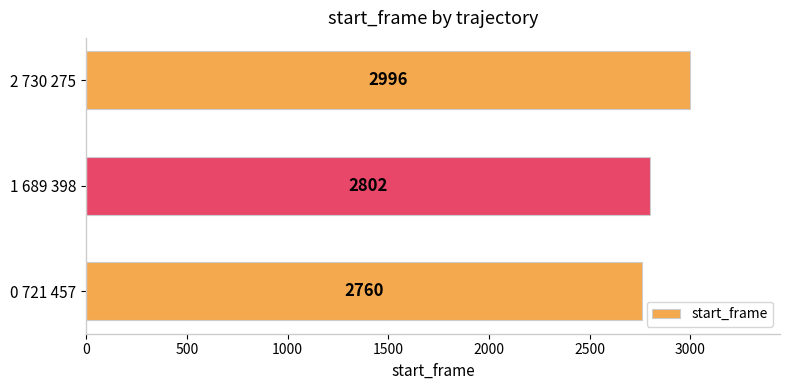

Count the values in the range 2760 to 2996.

3